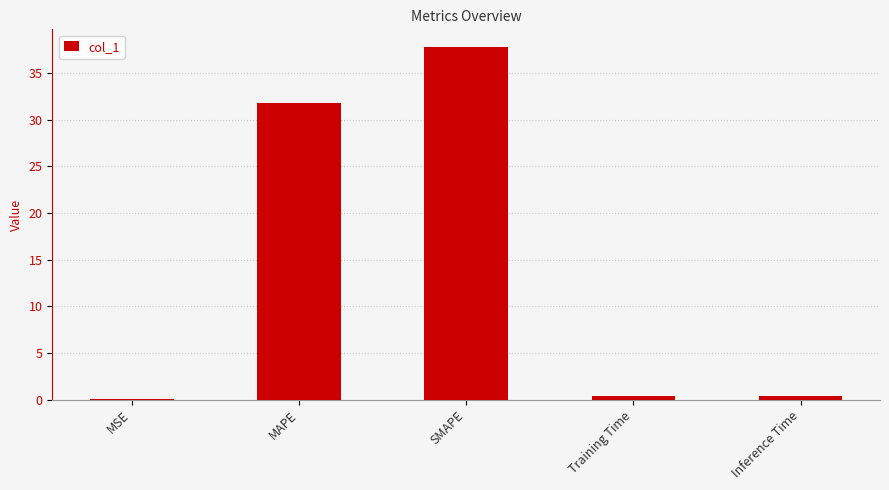

The value at MAPE is 21.3. True or false?

False